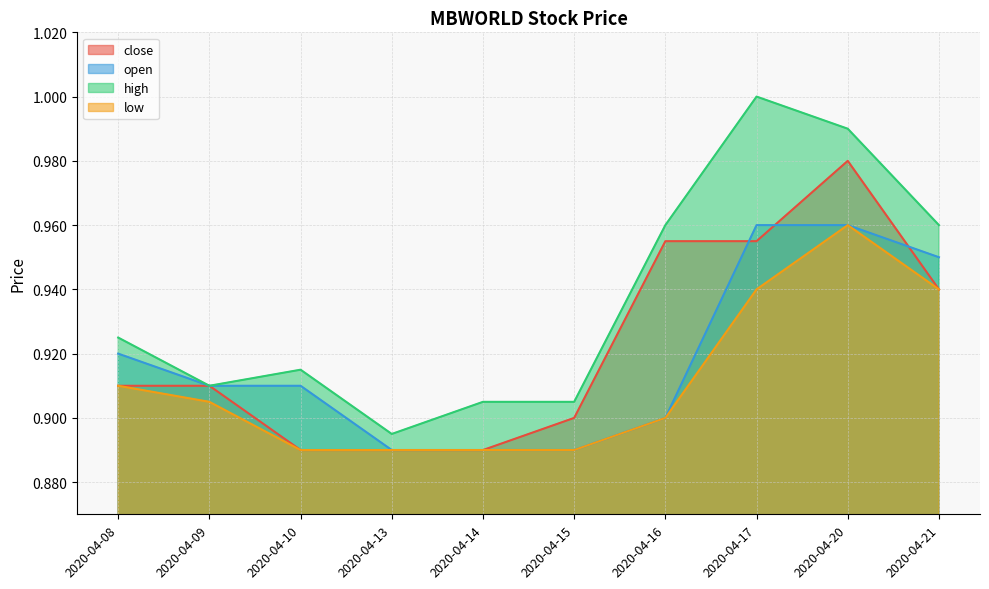

What is the difference between the maximum and minimum values in the close series?

0.1